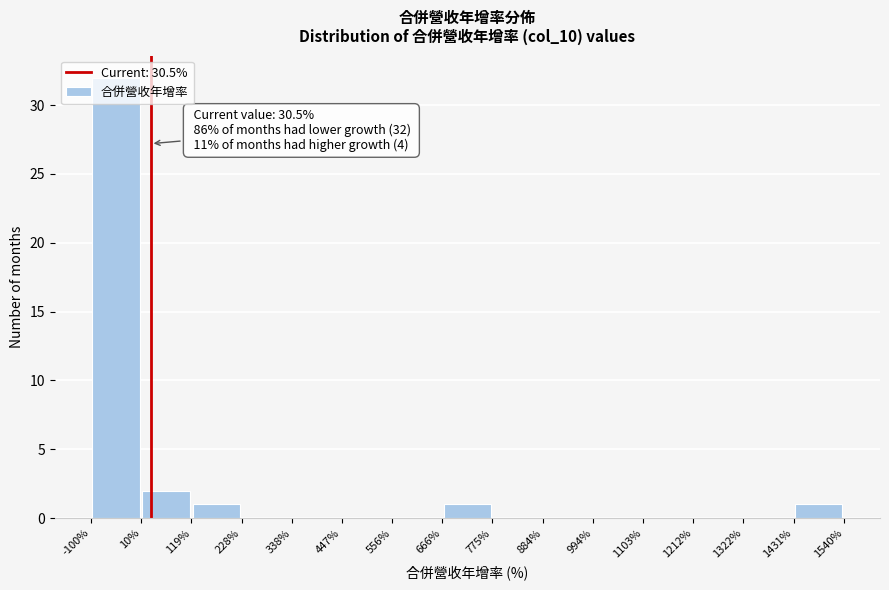

Which range on the x-axis has the tallest bar?

-100% to 10%